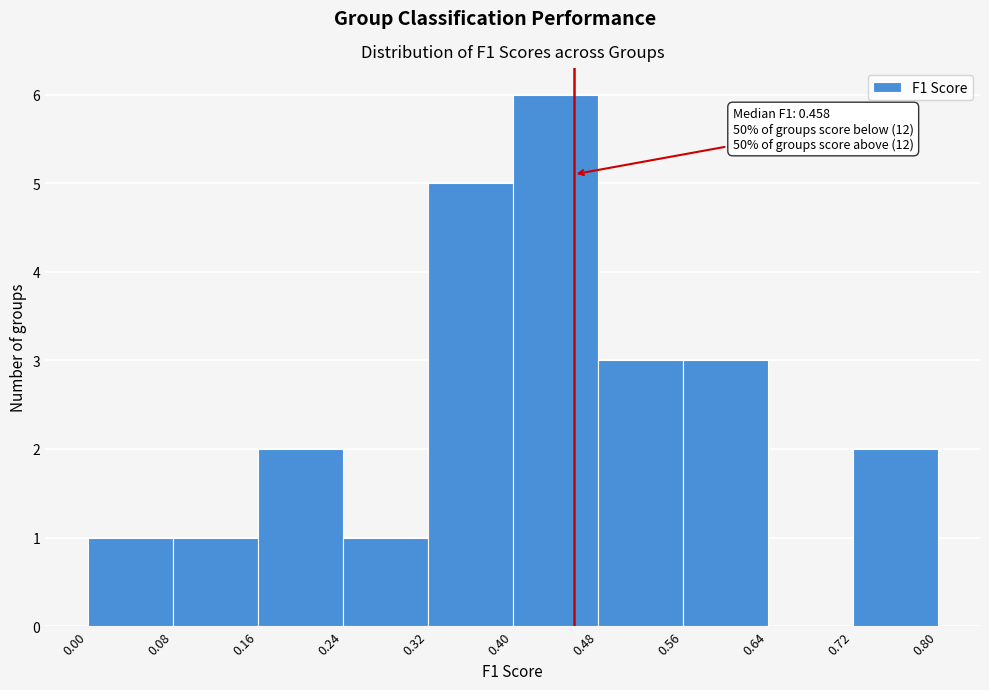

Which range on the x-axis has the tallest bar?

0.40 to 0.48